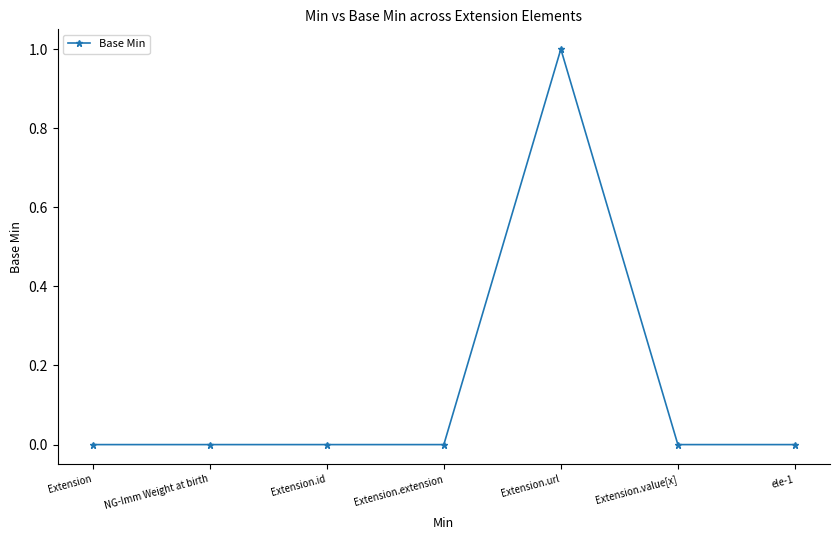

Reading left to right, list all the values displayed in this chart.

0	0	0	0	1	0	0